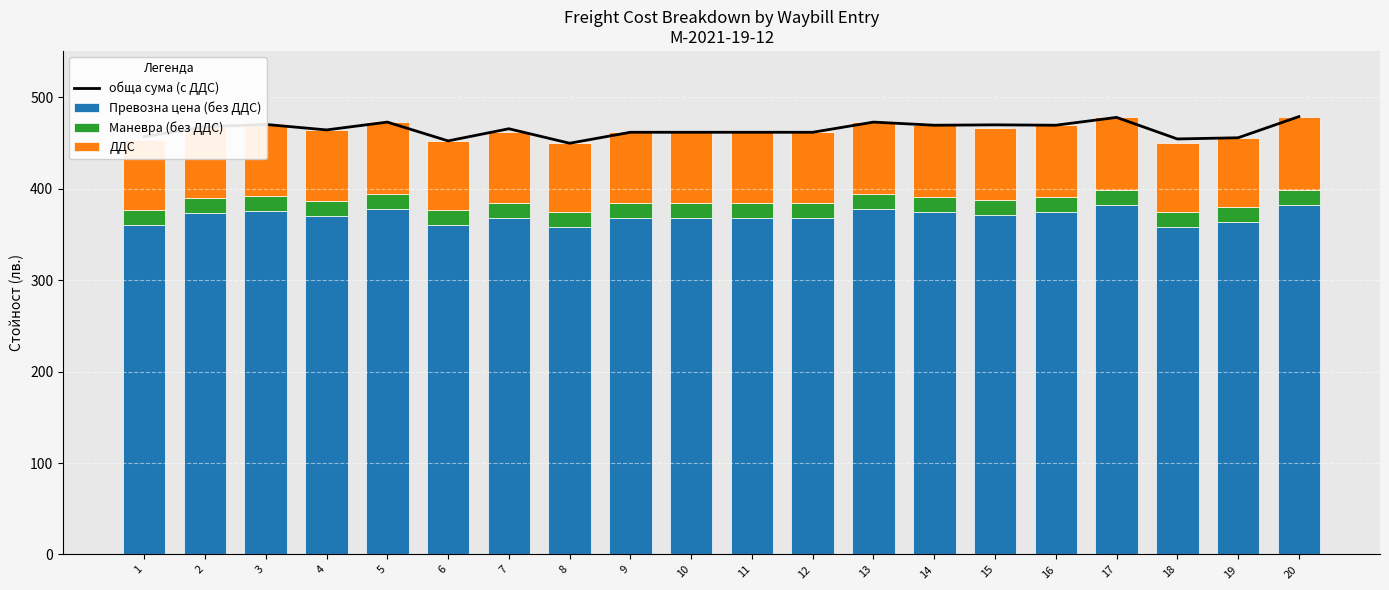

Which series changed the most between 3 and 15?

Превозна цена (без ДДС)